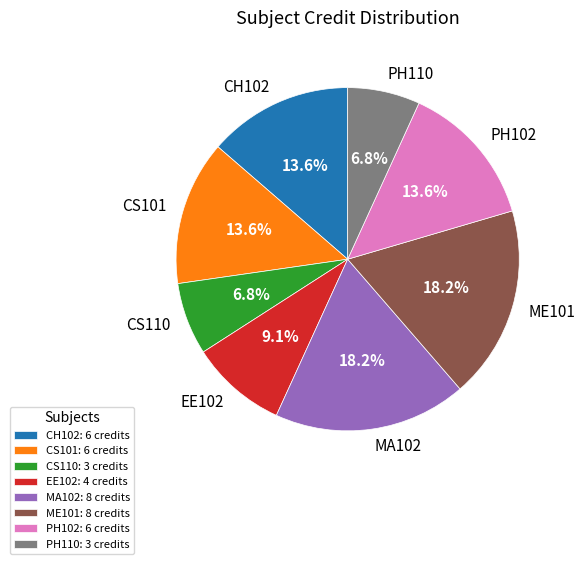

Does PH110 represent more than half of the total?

No